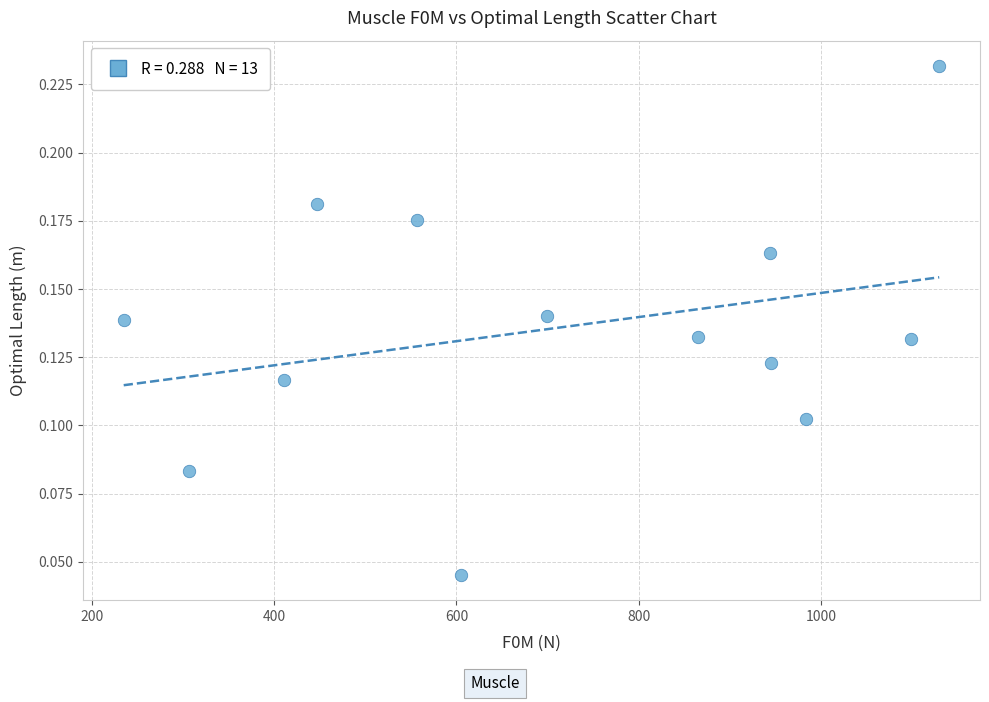

What is the range of X values (max minus min)?

894.8